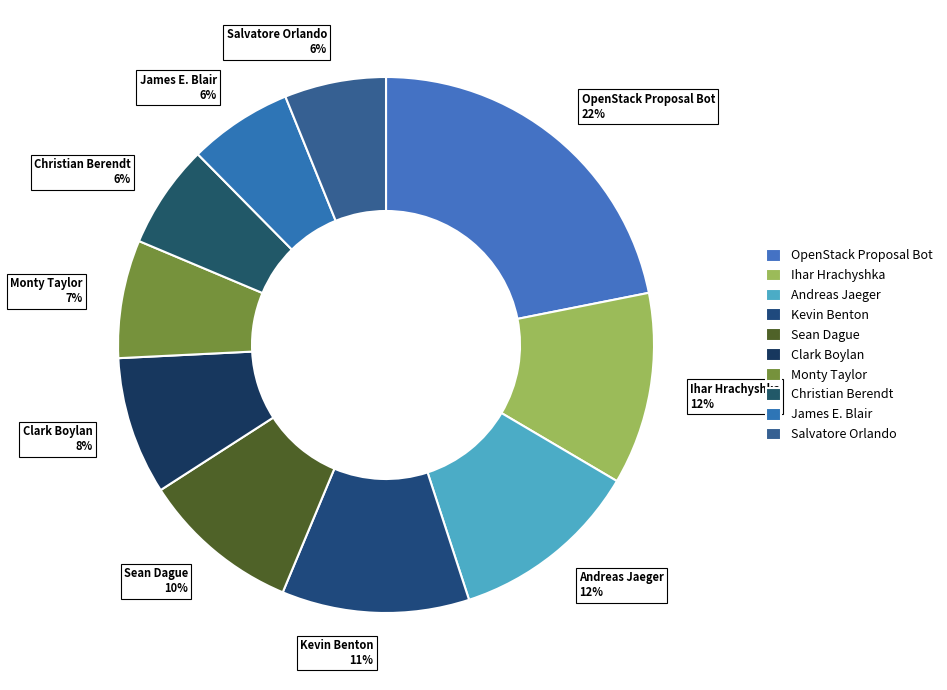

To the nearest percent, what is the difference between the Clark Boylan and Christian Berendt slice percentages?

2%